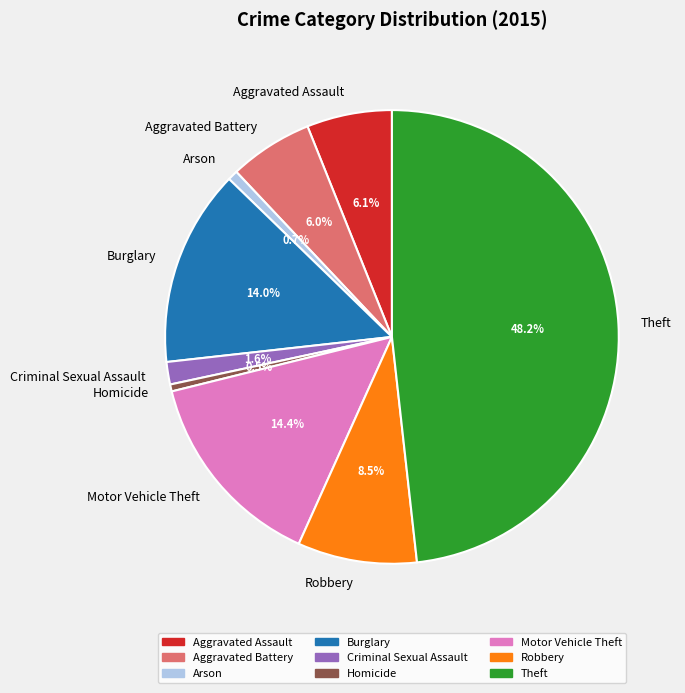

Is Aggravated Assault the majority of the pie?

No